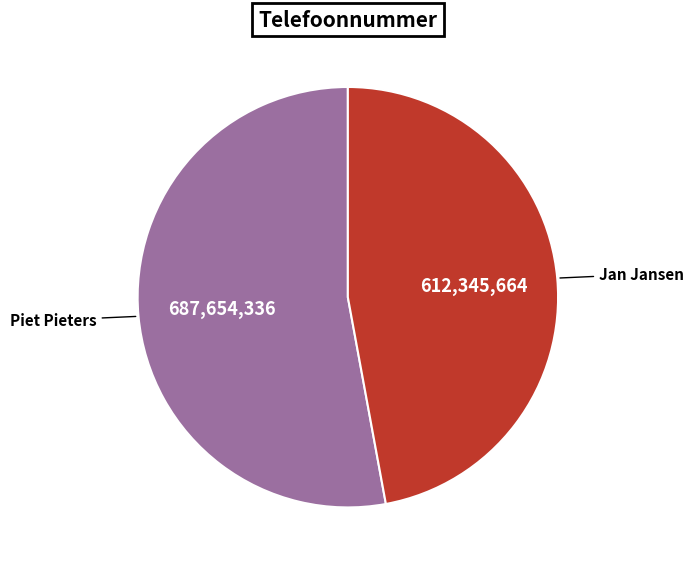

Is there any slice that represents more than half of the pie?

Yes